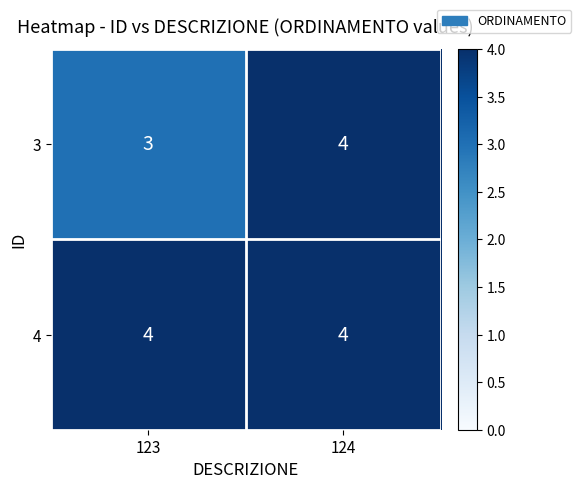

Which label corresponds to the smallest value in the chart?

123